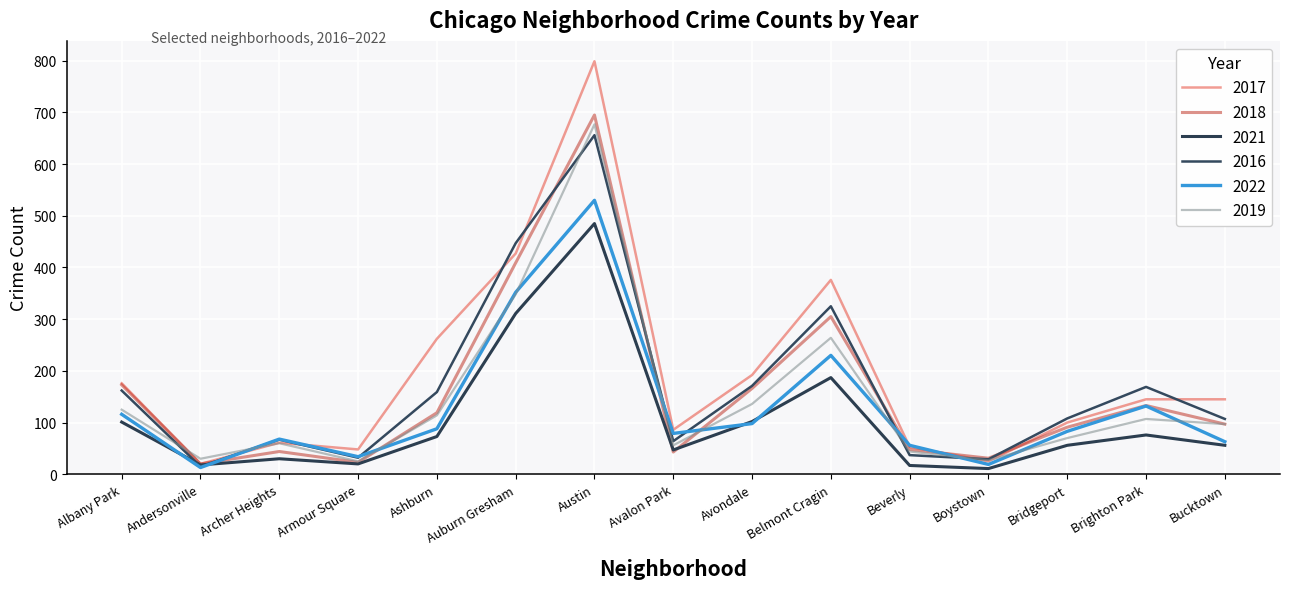

How many times do 2019 and 2018 cross each other?

4